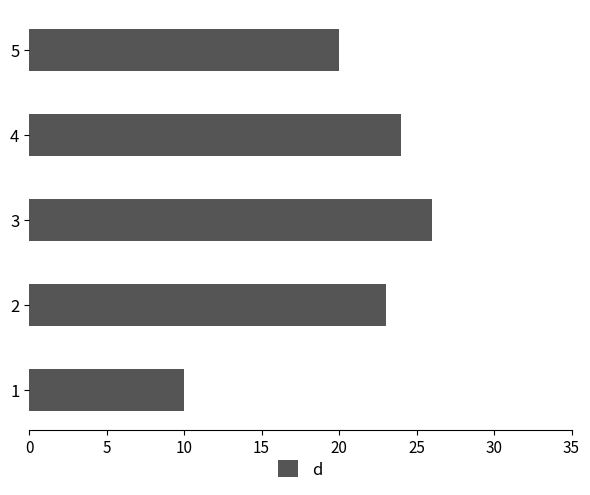

List the labels in order of value, smallest first.

1, 5, 2, 4, 3